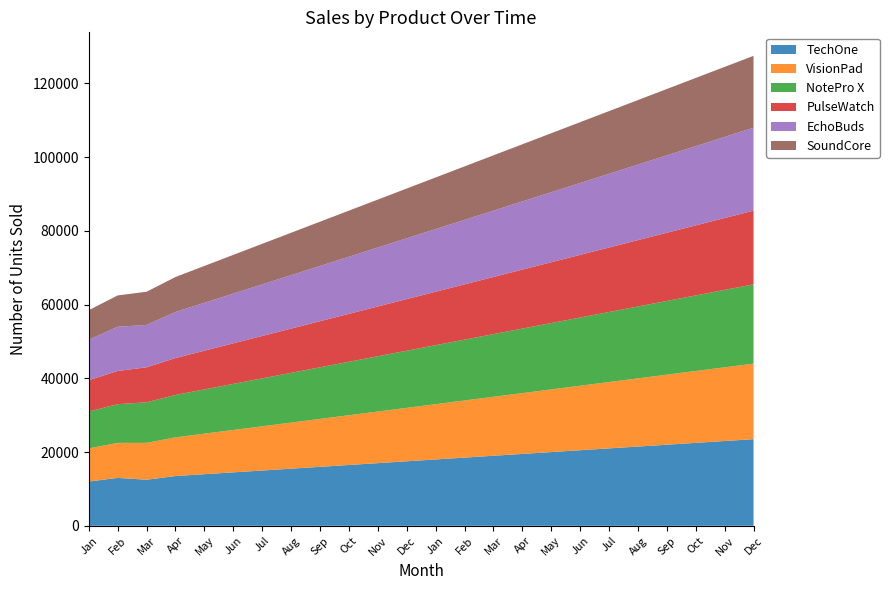

Reading left to right, what are all the values shown in this chart?

TechOne: Jan=12000	Feb=13000	Mar=12500	Apr=13500	May=14000	Jun=14500	Jul=15000	Aug=15500	Sep=16000	Oct=16500	Nov=17000	Dec=17500	Jan=18000	Feb=18500	Mar=19000	Apr=19500	May=20000	Jun=20500	Jul=21000	Aug=21500	Sep=22000	Oct=22500	Nov=23000	Dec=23500
VisionPad: Jan=9000	Feb=9500	Mar=10000	Apr=10500	May=11000	Jun=11500	Jul=12000	Aug=12500	Sep=13000	Oct=13500	Nov=14000	Dec=14500	Jan=15000	Feb=15500	Mar=16000	Apr=16500	May=17000	Jun=17500	Jul=18000	Aug=18500	Sep=19000	Oct=19500	Nov=20000	Dec=20500
NotePro X: Jan=10000	Feb=10500	Mar=11000	Apr=11500	May=12000	Jun=12500	Jul=13000	Aug=13500	Sep=14000	Oct=14500	Nov=15000	Dec=15500	Jan=16000	Feb=16500	Mar=17000	Apr=17500	May=18000	Jun=18500	Jul=19000	Aug=19500	Sep=20000	Oct=20500	Nov=21000	Dec=21500
PulseWatch: Jan=8500	Feb=9000	Mar=9500	Apr=10000	May=10500	Jun=11000	Jul=11500	Aug=12000	Sep=12500	Oct=13000	Nov=13500	Dec=14000	Jan=14500	Feb=15000	Mar=15500	Apr=16000	May=16500	Jun=17000	Jul=17500	Aug=18000	Sep=18500	Oct=19000	Nov=19500	Dec=20000
EchoBuds: Jan=11000	Feb=12000	Mar=11500	Apr=12500	May=13000	Jun=13500	Jul=14000	Aug=14500	Sep=15000	Oct=15500	Nov=16000	Dec=16500	Jan=17000	Feb=17500	Mar=18000	Apr=18500	May=19000	Jun=19500	Jul=20000	Aug=20500	Sep=21000	Oct=21500	Nov=22000	Dec=22500
SoundCore: Jan=8000	Feb=8500	Mar=9000	Apr=9500	May=10000	Jun=10500	Jul=11000	Aug=11500	Sep=12000	Oct=12500	Nov=13000	Dec=13500	Jan=14000	Feb=14500	Mar=15000	Apr=15500	May=16000	Jun=16500	Jul=17000	Aug=17500	Sep=18000	Oct=18500	Nov=19000	Dec=19500